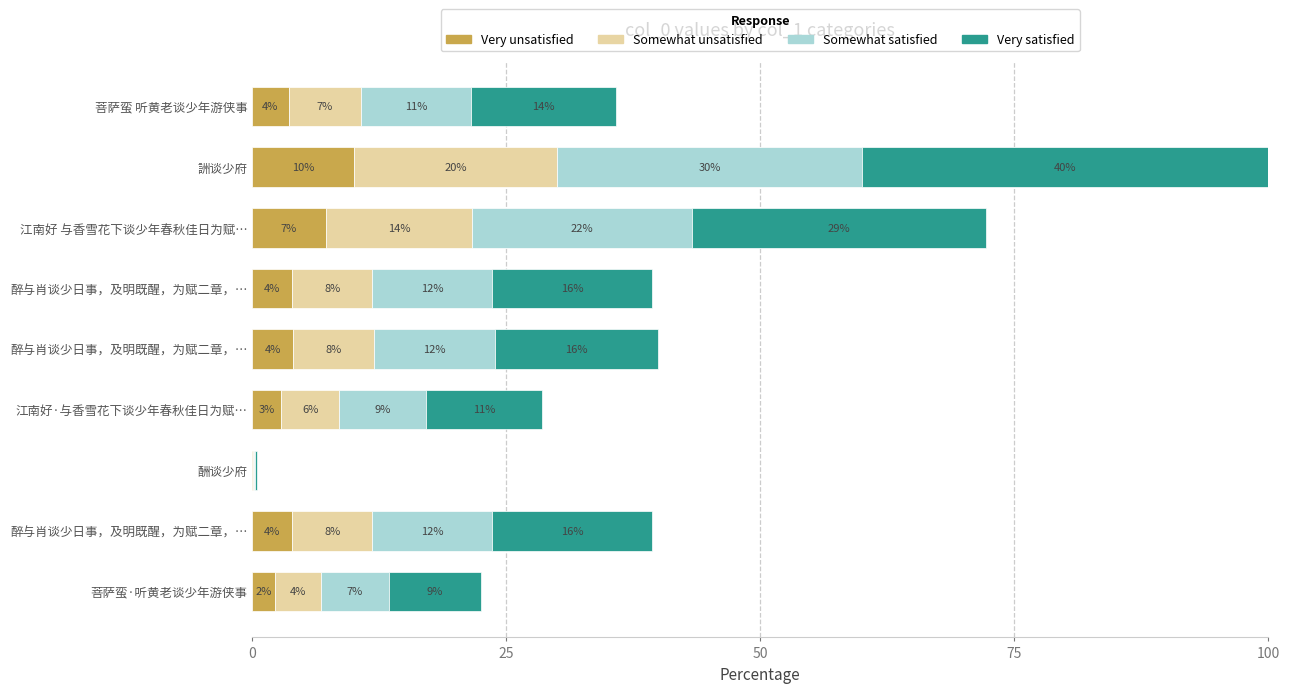

How many values in the Very unsatisfied series exceed 3?

6